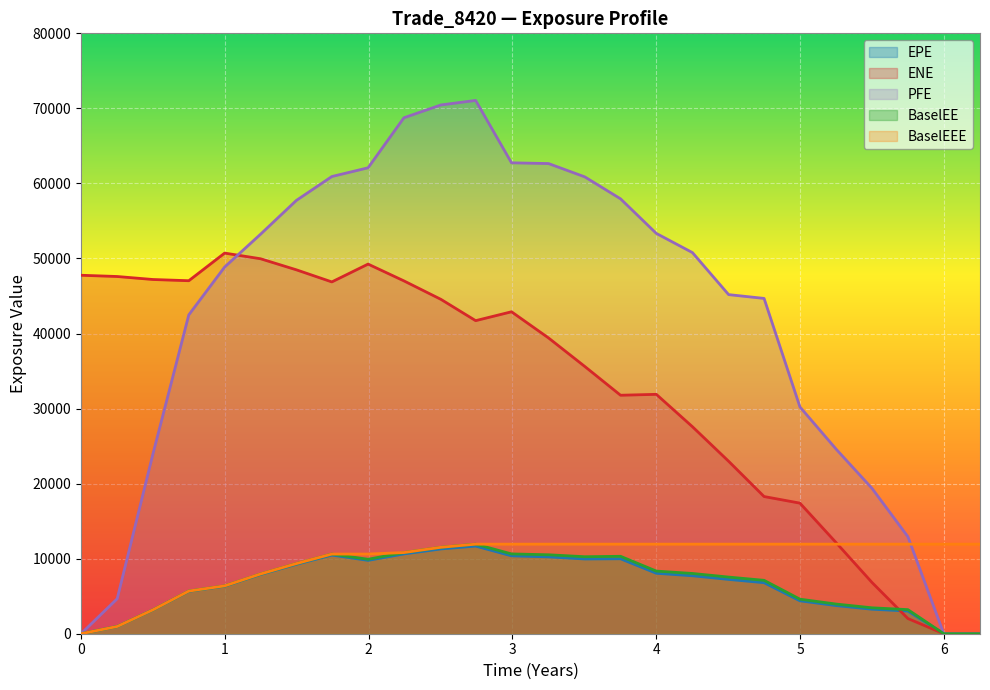

Which series has the largest total across all categories?

PFE